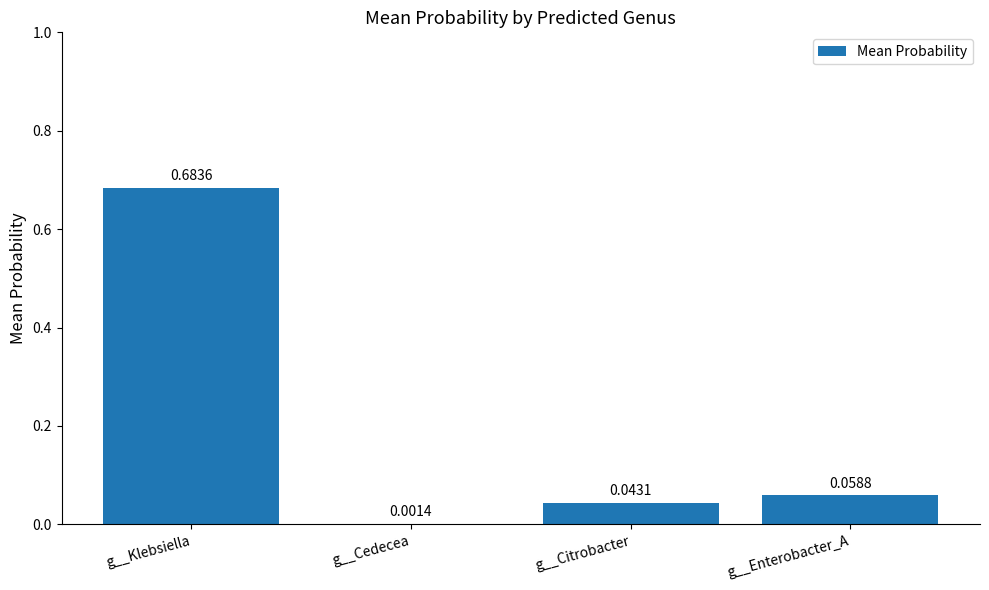

At which label is the value closest to 0?

g__Cedecea